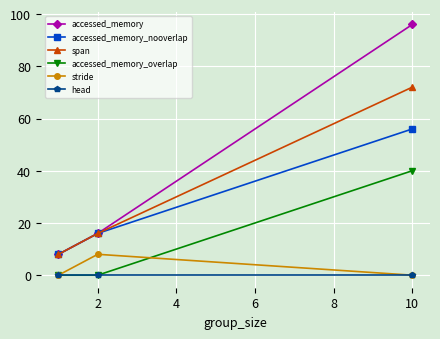

Reading right to left, transcribe all the data shown in this chart.

accessed_memory: 96	16	8
accessed_memory_nooverlap: 56	16	8
span: 72	16	8
accessed_memory_overlap: 40	0	0
stride: 0	8	0
head: 0	0	0